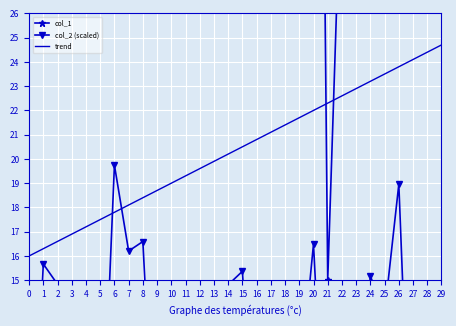

Is it true that col_2 (scaled) equals 6.0 at 3?

False